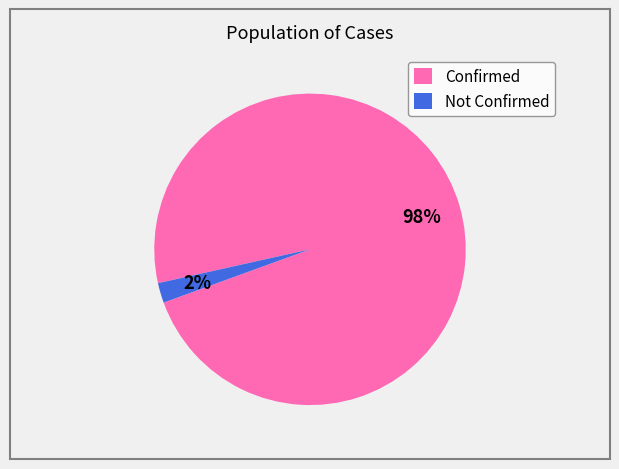

Do Not Confirmed and Confirmed together represent more than half of the pie?

Yes